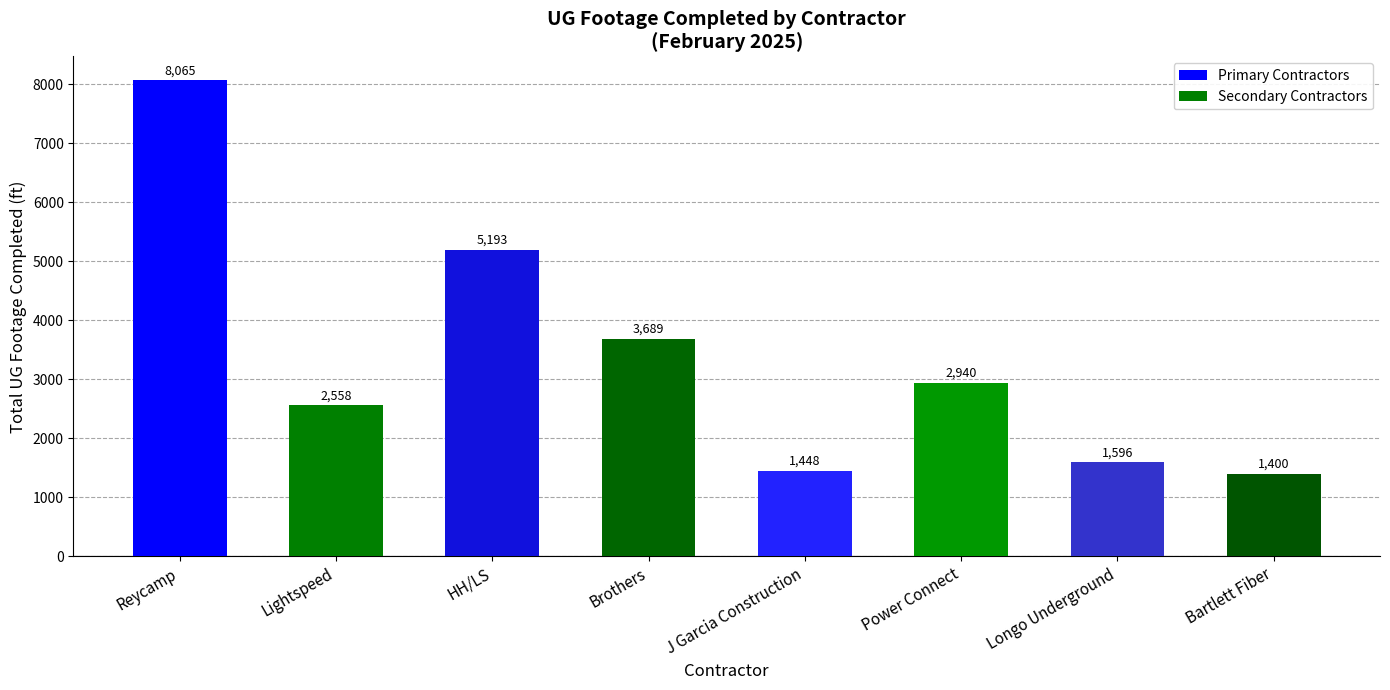

What is the average value?

3361